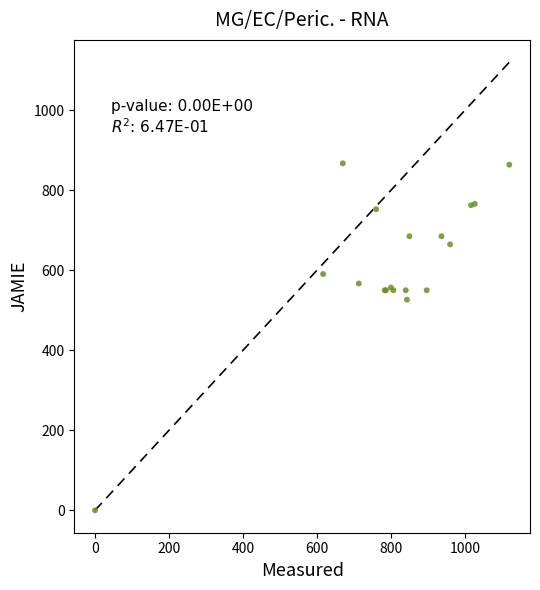

What Y value in the scatter plot is closest to 433?

526.5